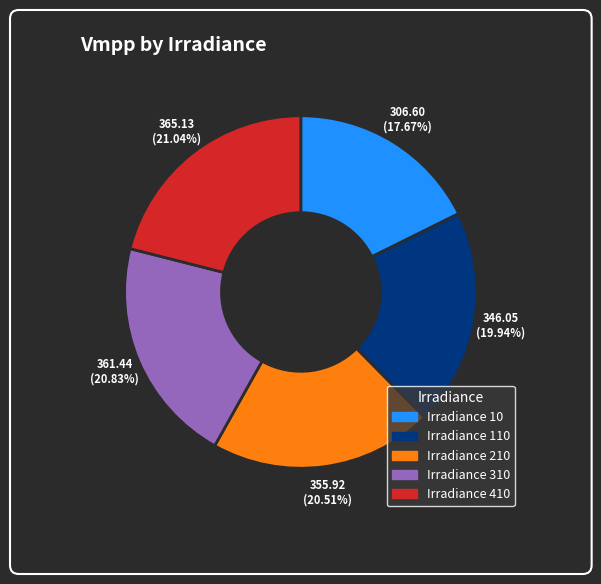

Is there a majority slice in this chart?

No